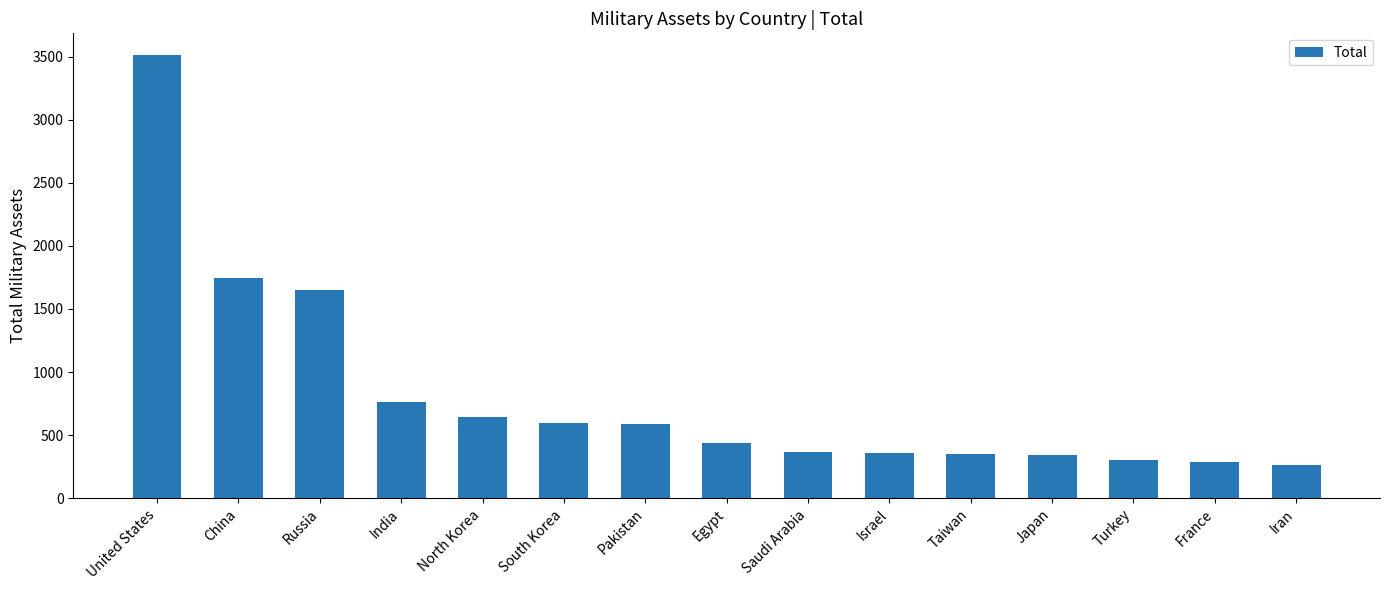

What is the approximate value at Pakistan?

592